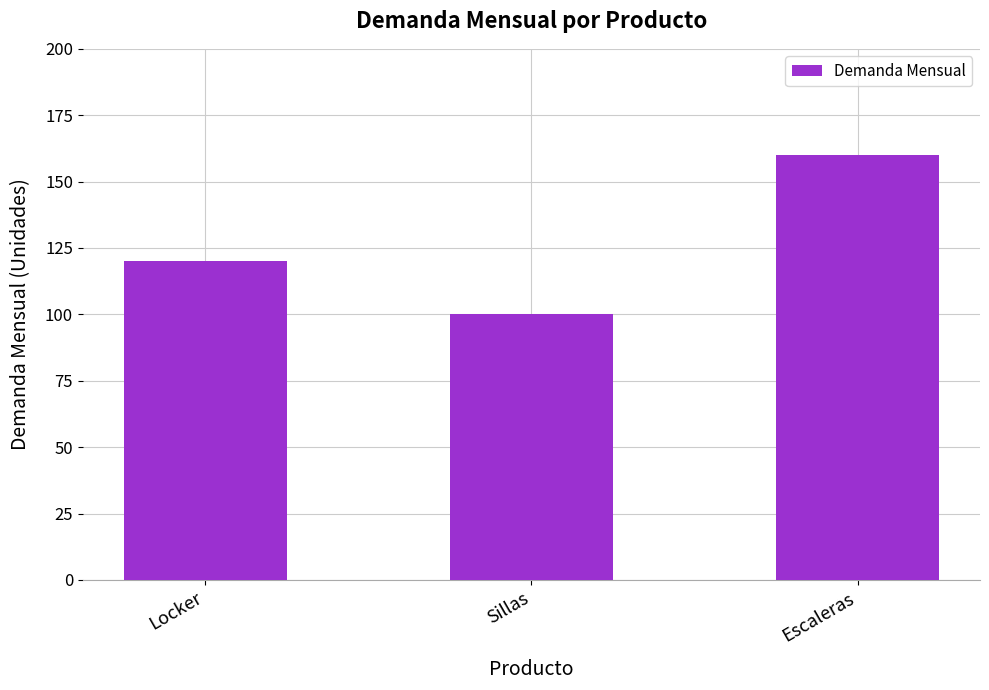

True or false: the data shows 120 at Locker.

True